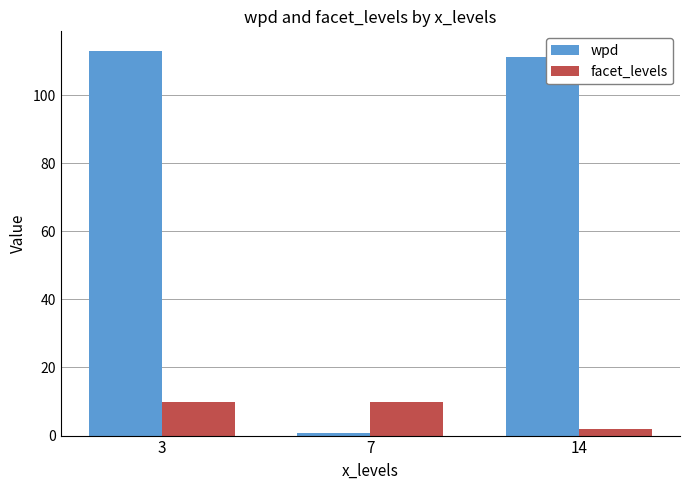

At 7, list the series in order from smallest to largest.

wpd, facet_levels